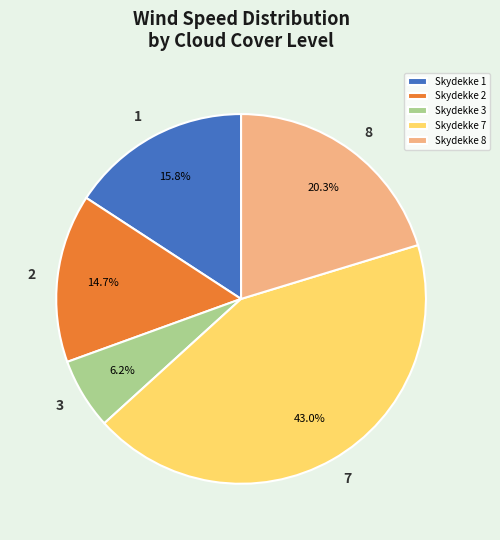

What is the smallest slice in the pie chart?

Skydekke 3